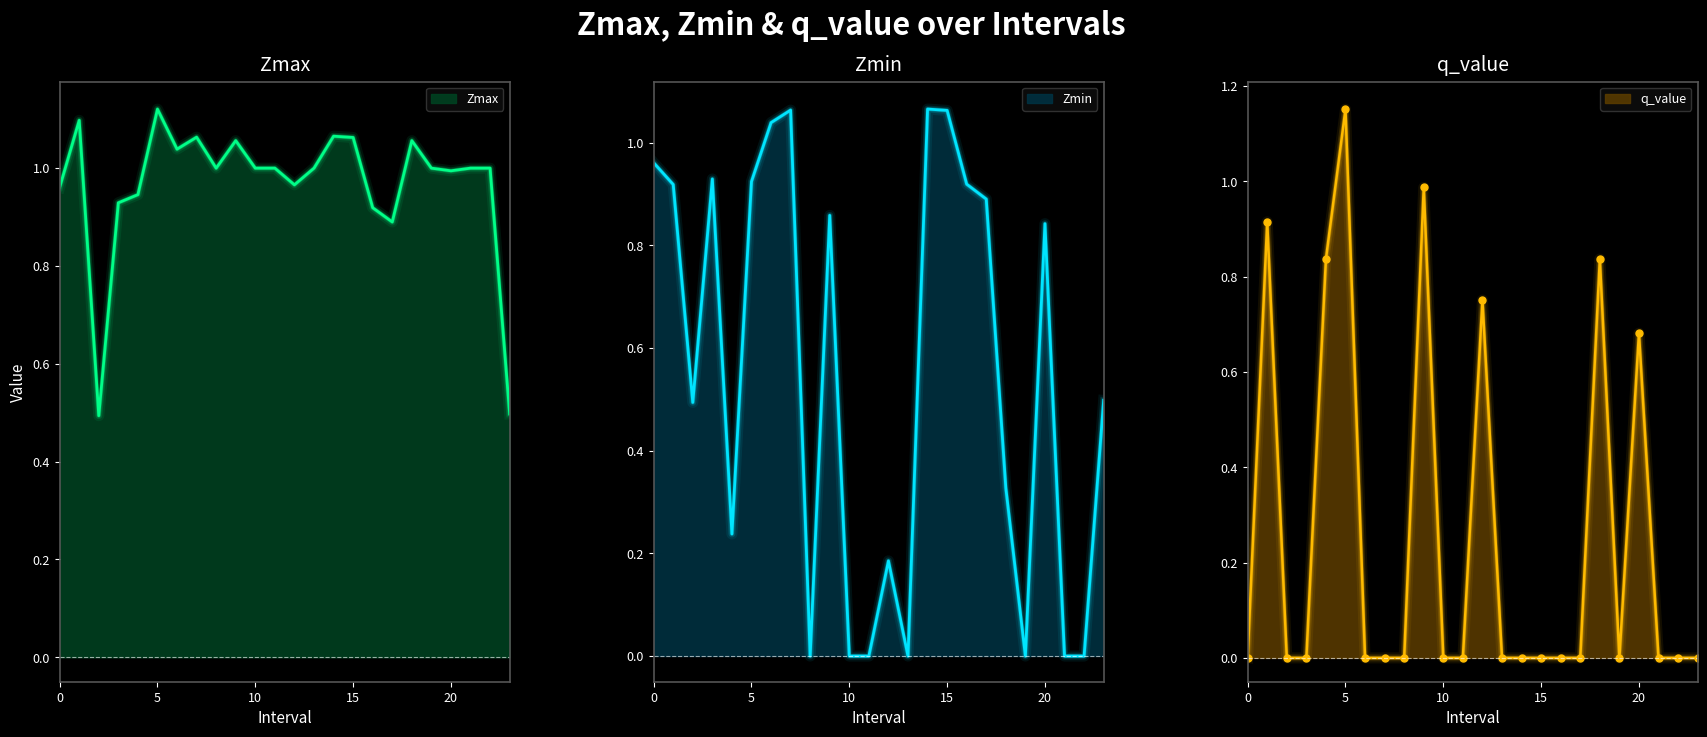

Where is the first local maximum for Zmin?

3